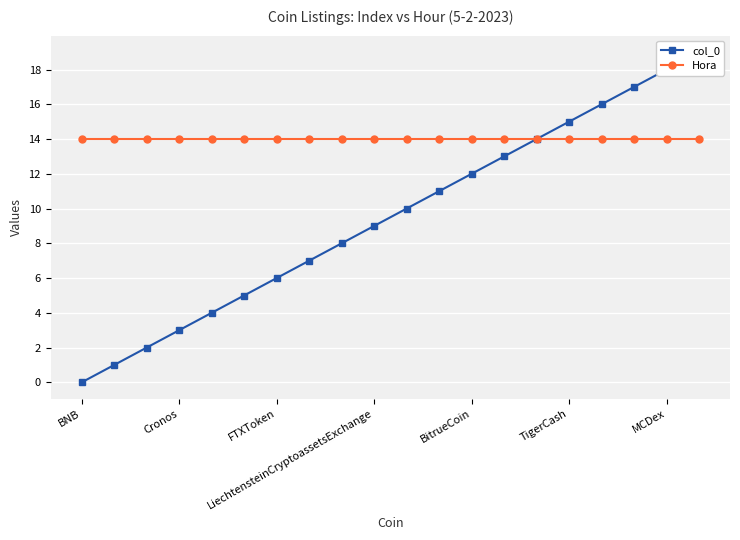

True or false: Hora has more than 1 points higher than both neighbors.

False